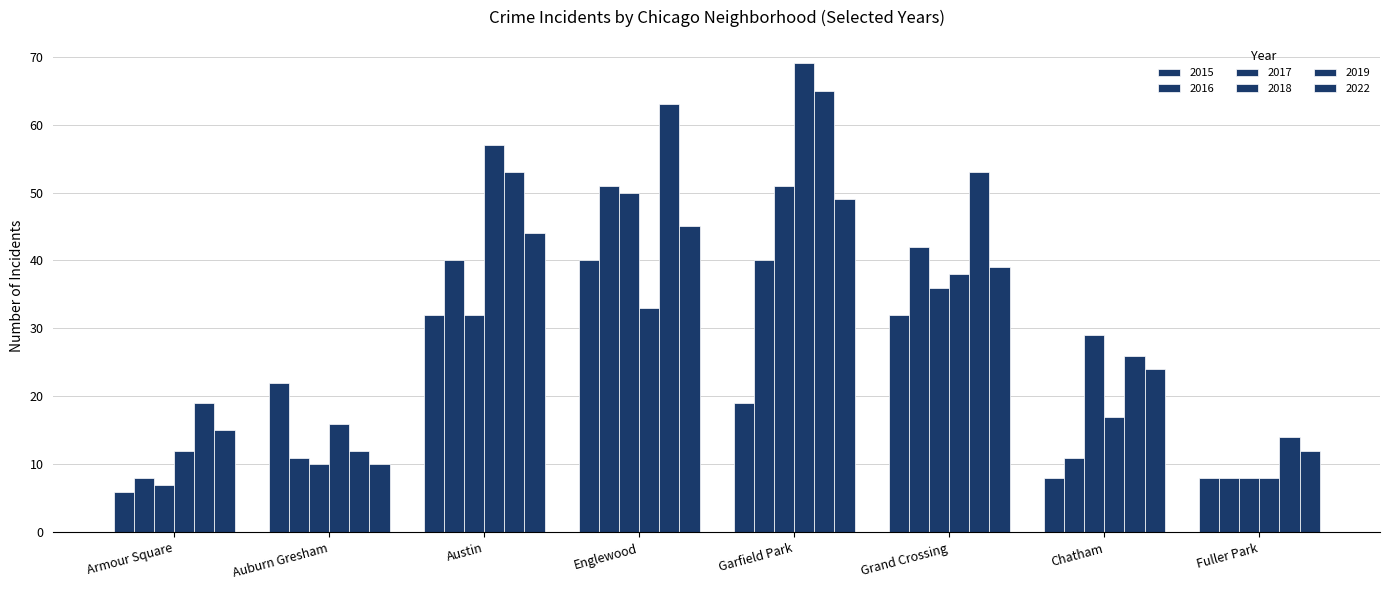

How many bars are there in each group?

6